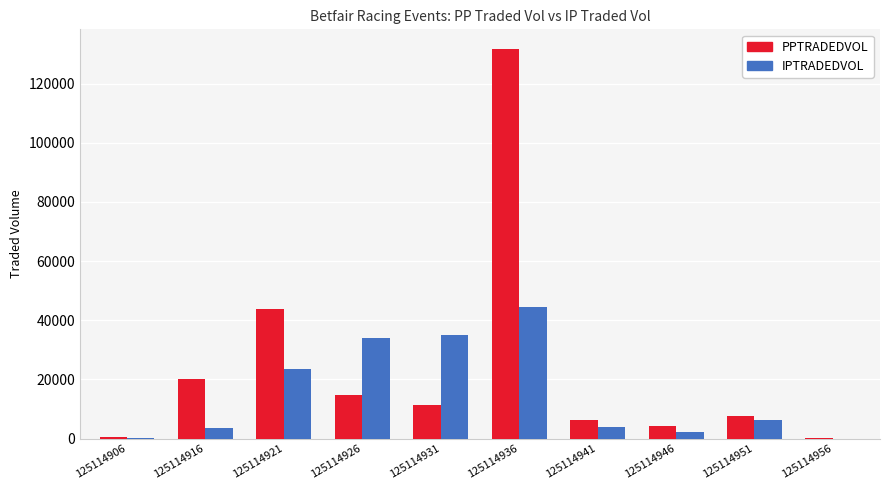

Are the bars horizontal?

No